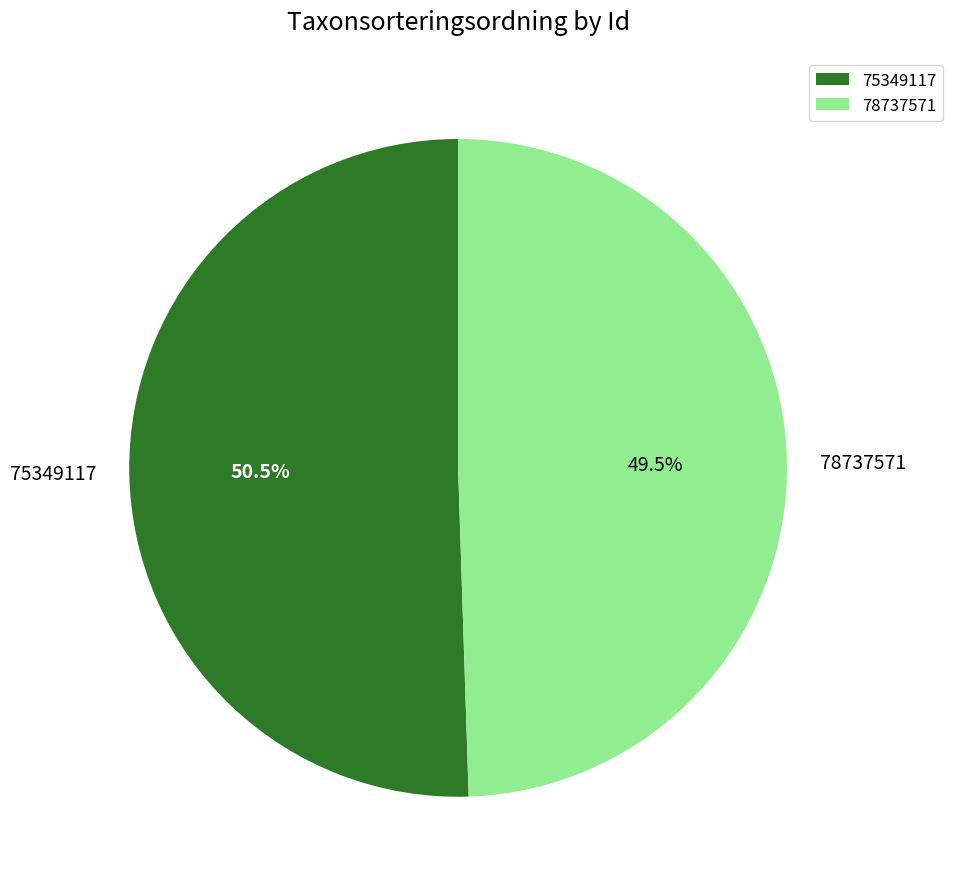

To the nearest percent, what is the combined percentage of 78737571 and 75349117?

100%